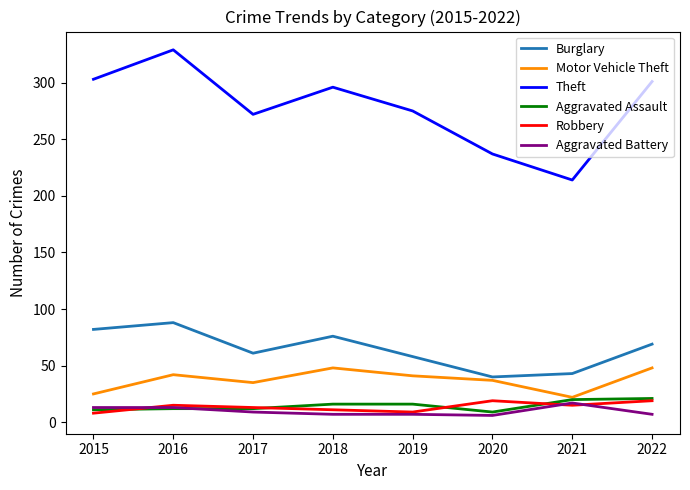

Rank the series at 2018 from highest to lowest value.

Theft, Burglary, Motor Vehicle Theft, Aggravated Assault, Robbery, Aggravated Battery